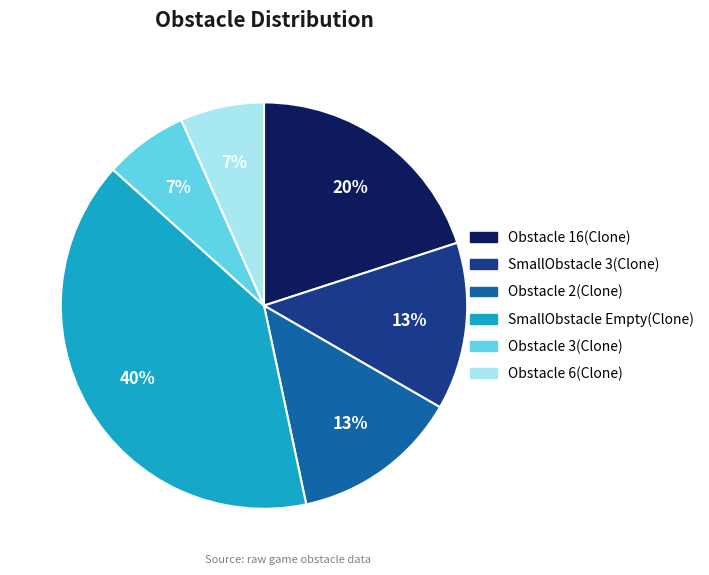

Which slice is the largest?

SmallObstacle Empty(Clone)